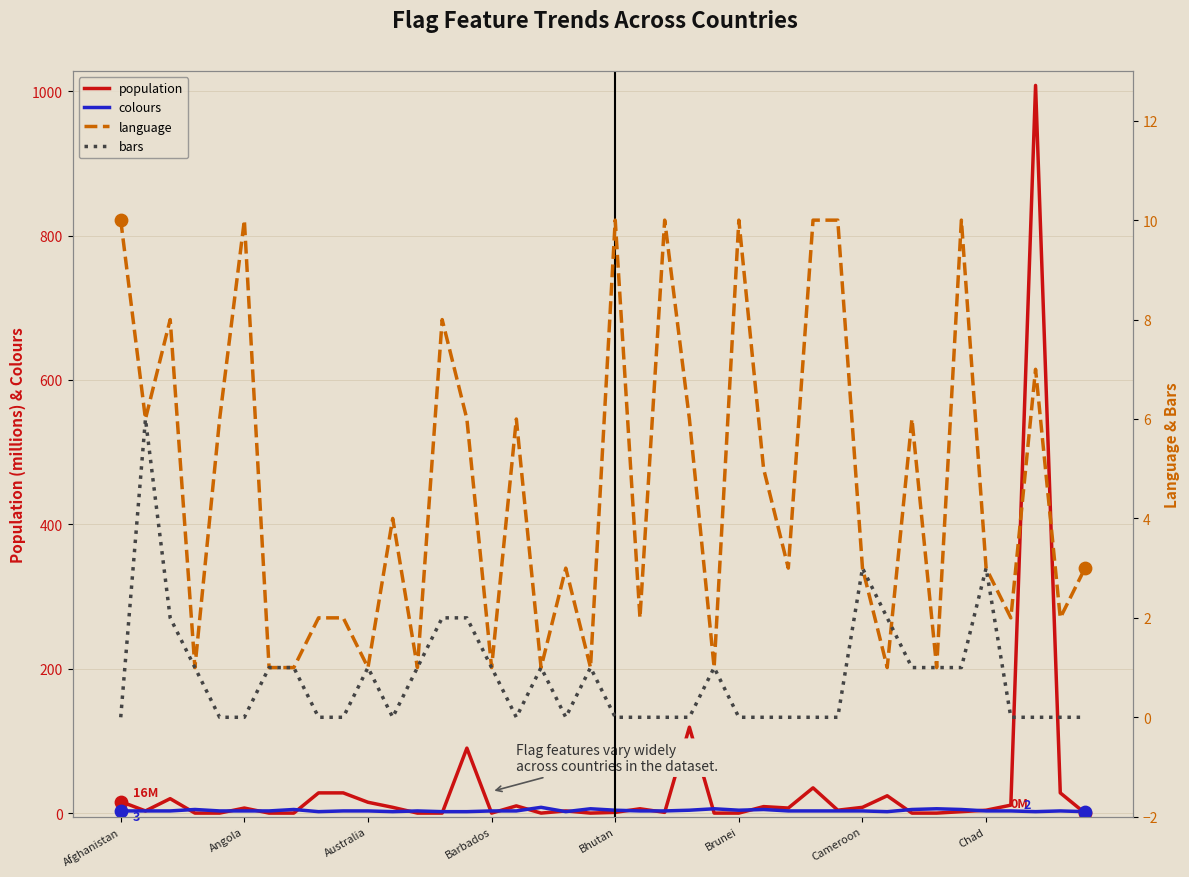

Which series has the largest total across all categories?

population